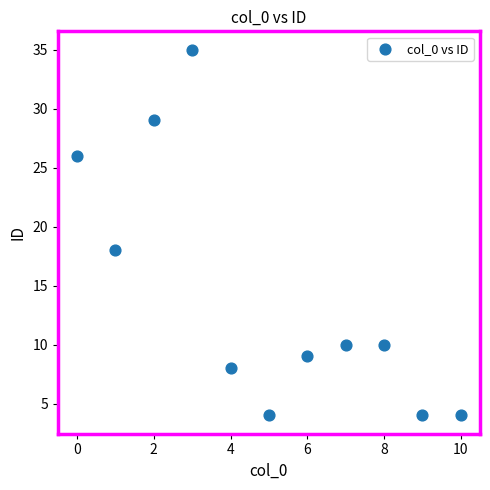

What Y value in the scatter plot is closest to 19?

18